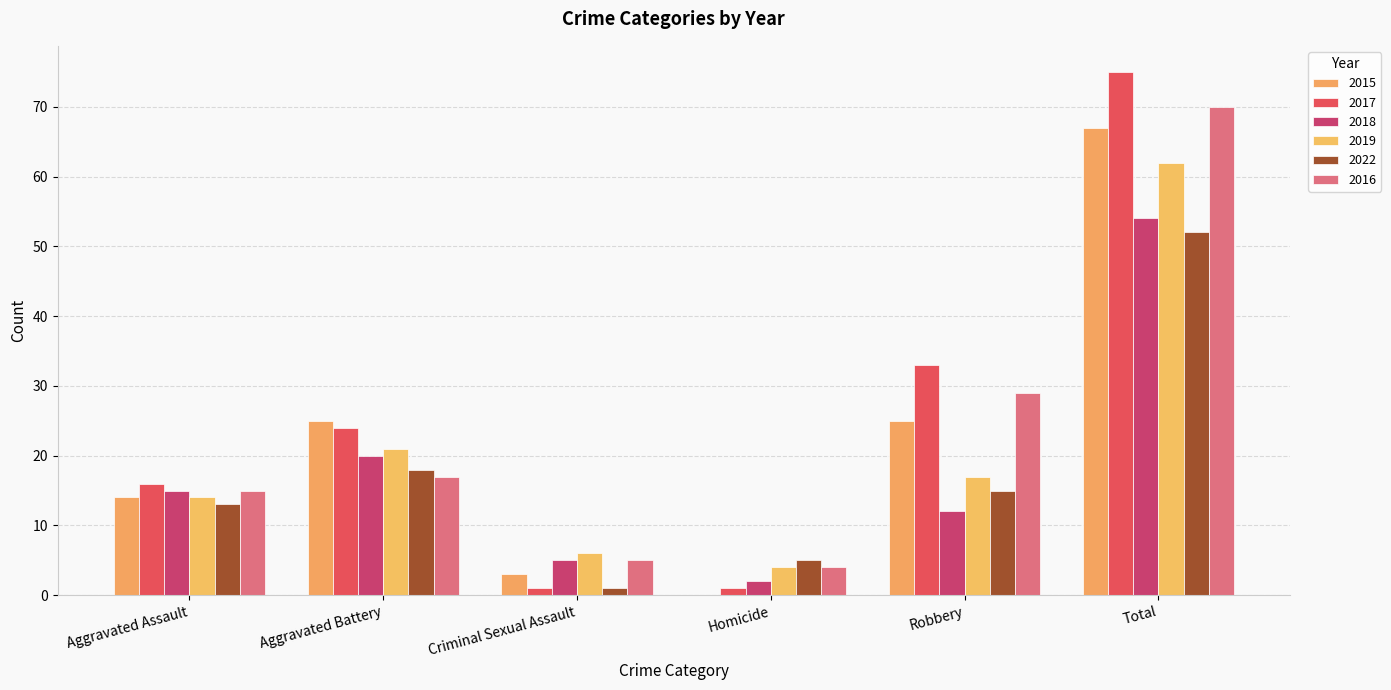

What is the greatest value displayed?

75